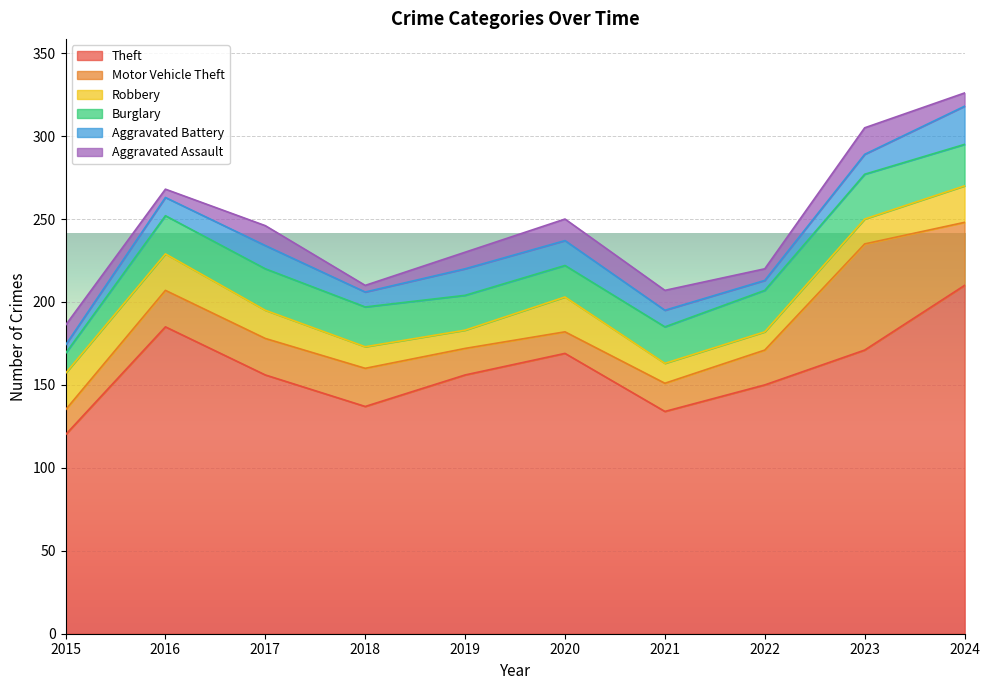

Rank the categories by Robbery value from highest to lowest.

2015, 2016, 2024, 2020, 2017, 2023, 2018, 2021, 2019, 2022